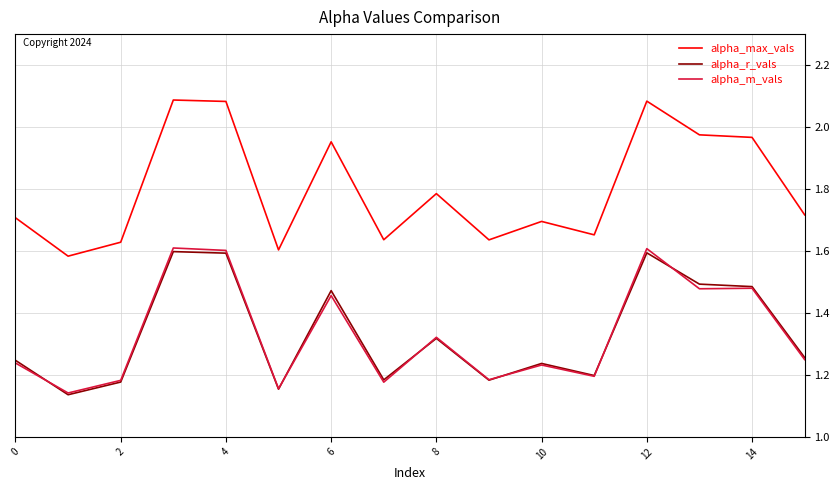

Does the chart display data point markers on the line(s)?

No